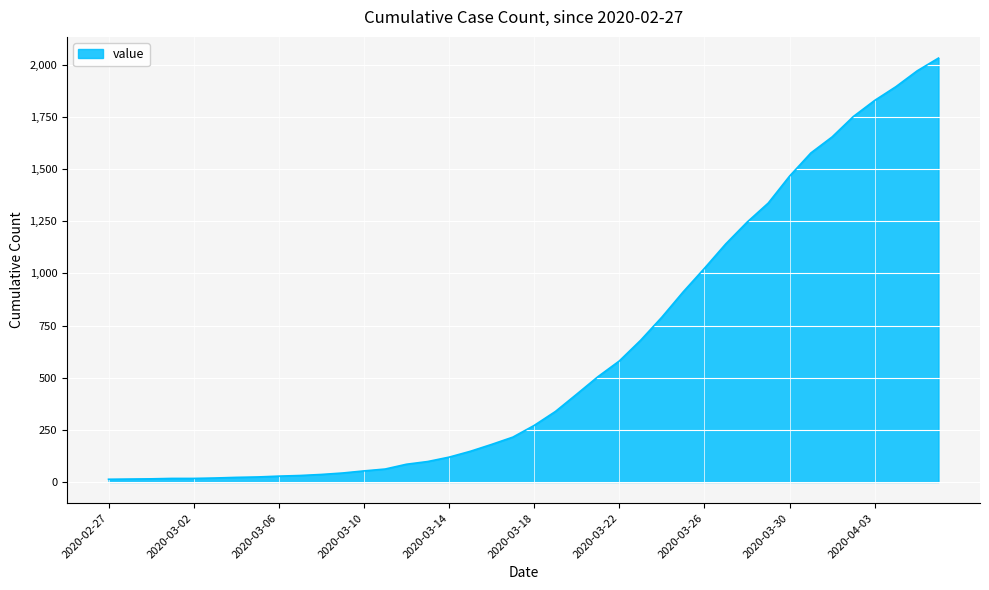

What is the difference between the maximum and minimum values?

2019